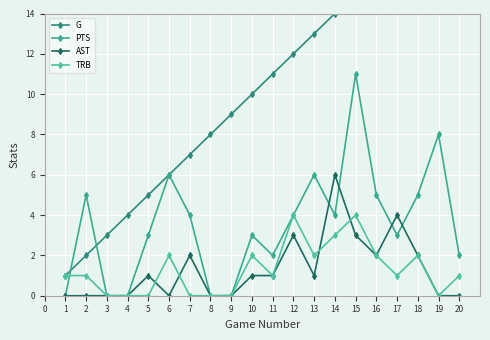

Which category has the highest value across all series?

20